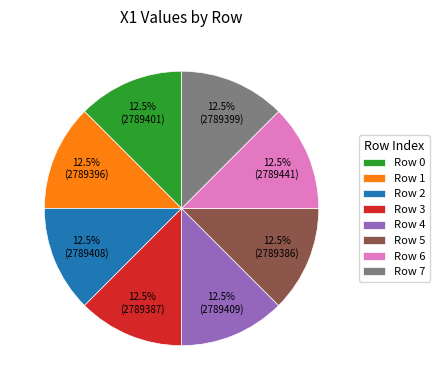

Is there any slice that represents more than half of the pie?

No